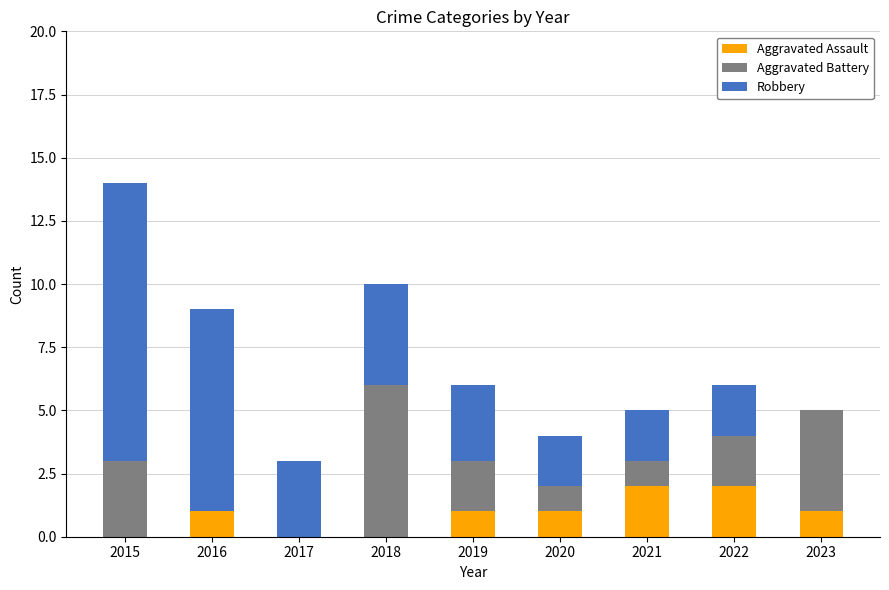

Are the bars grouped side by side (vs. stacked)?

No